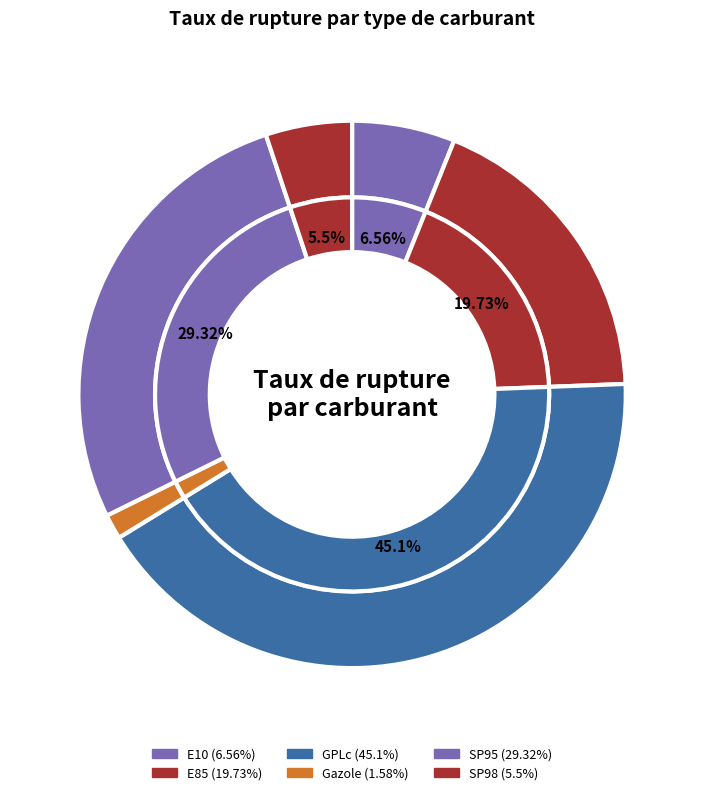

The GPLc slice represents 29% of the pie. True or false?

False